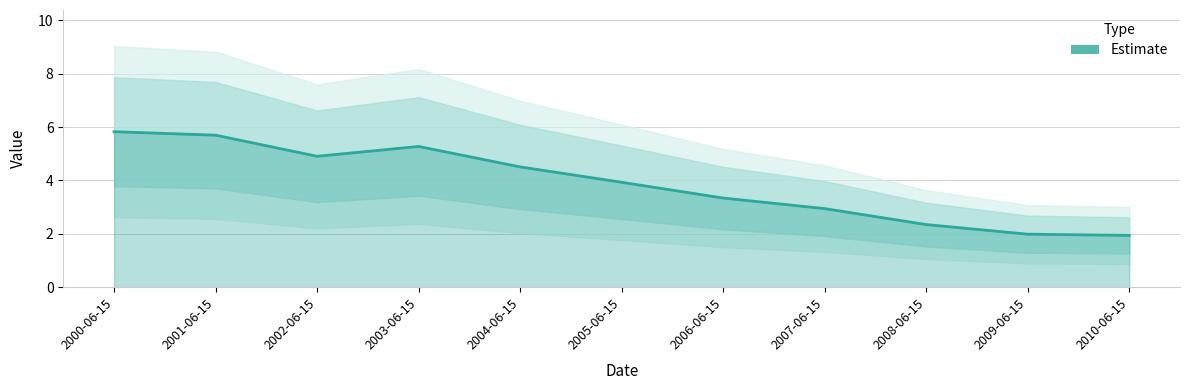

At which category does the chart reach its peak across all series?

2000-06-15